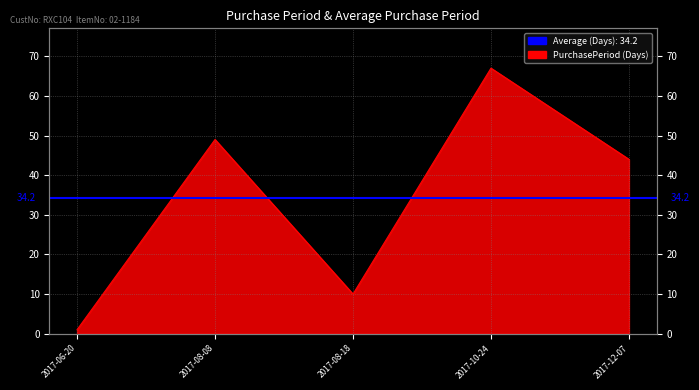

What is the label of the 3rd point from the left?

2017-08-18